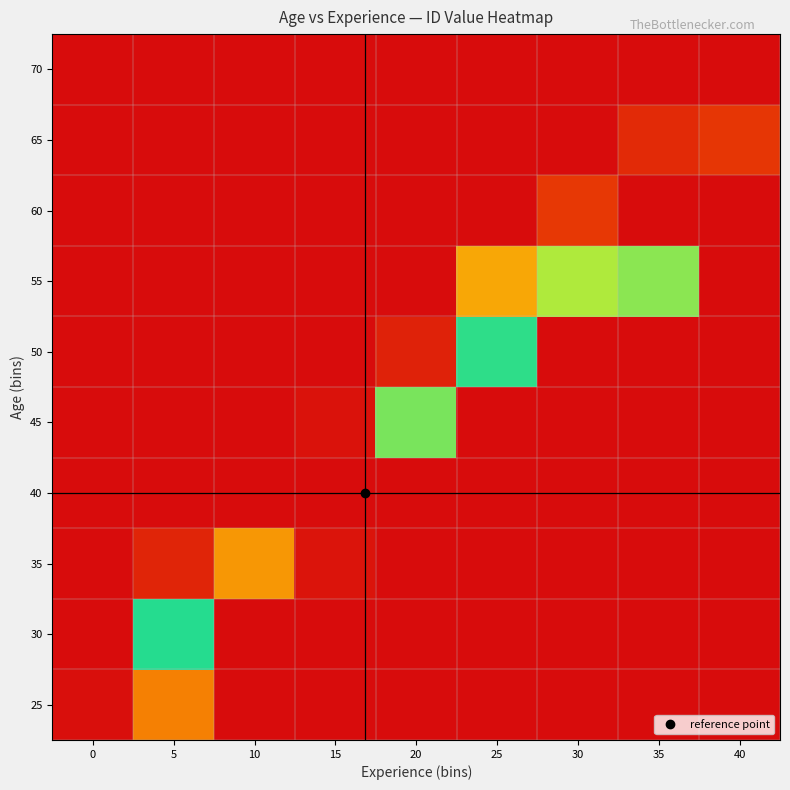

At how many categories does at least one series exceed 0?

9